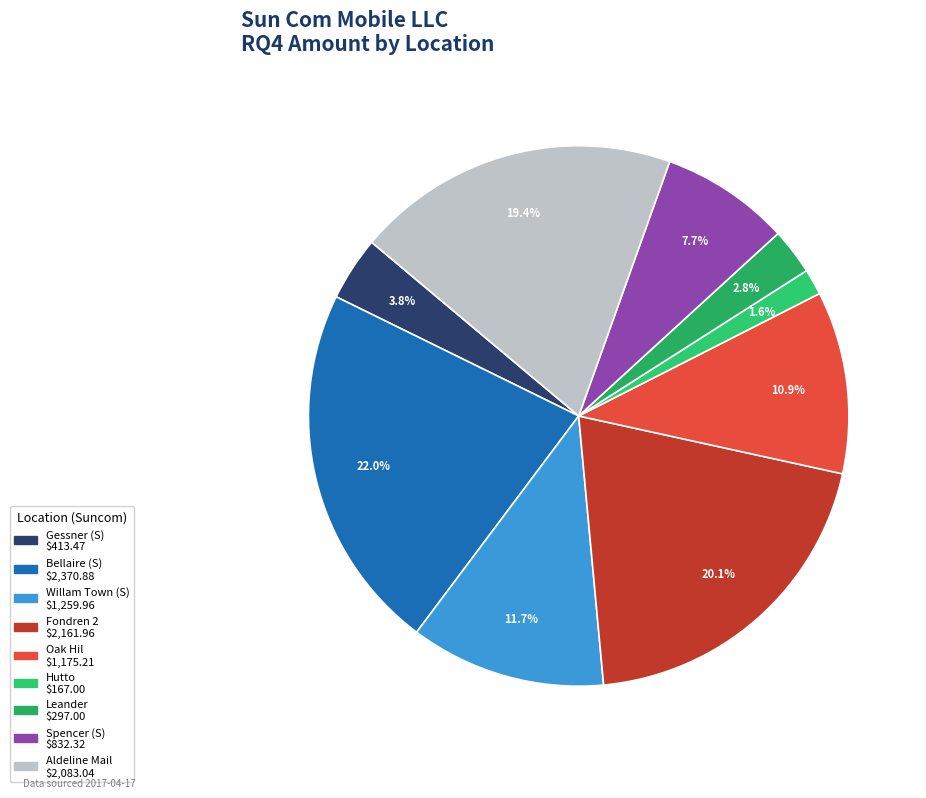

How many segments does this pie chart have?

9